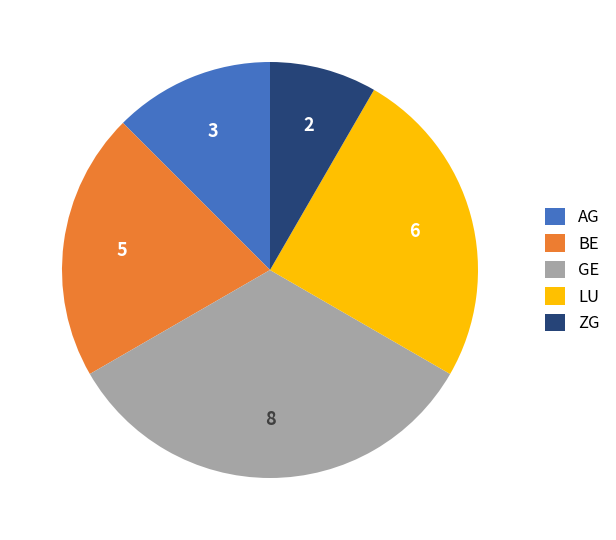

Is the sum of ZG and GE greater than half?

No